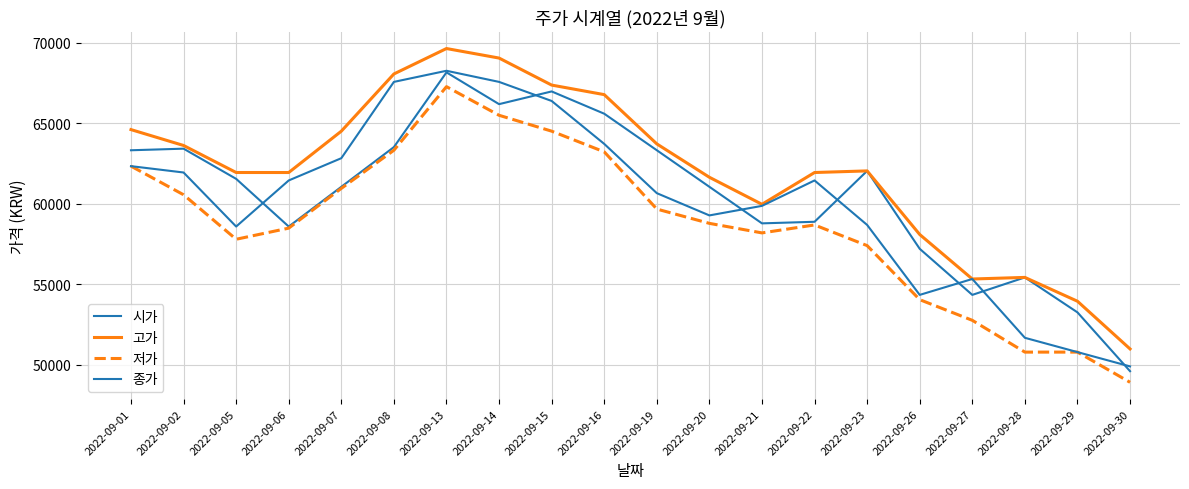

The 저가 series shows 60948 at 2022-09-07. True or false?

True